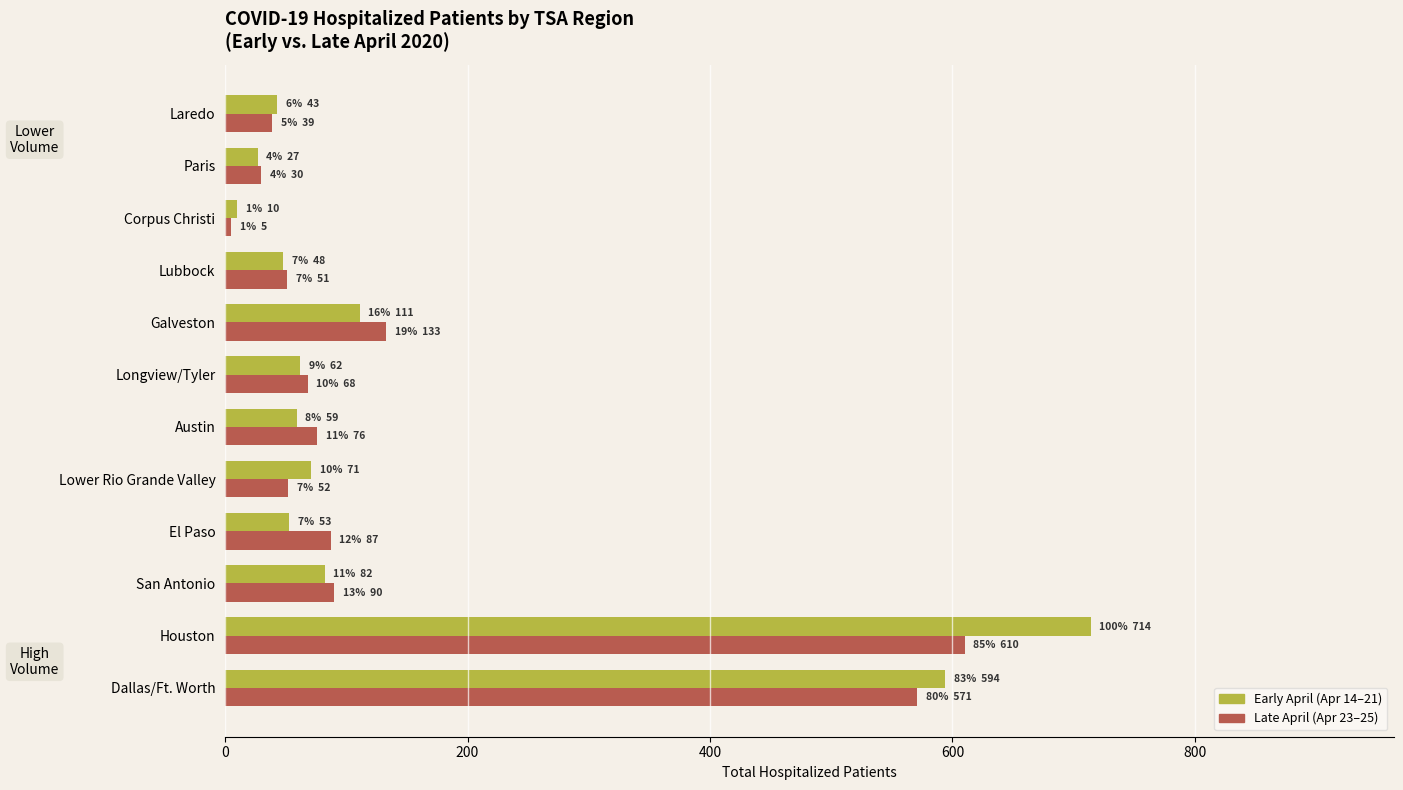

Count the number of data series in this chart.

2